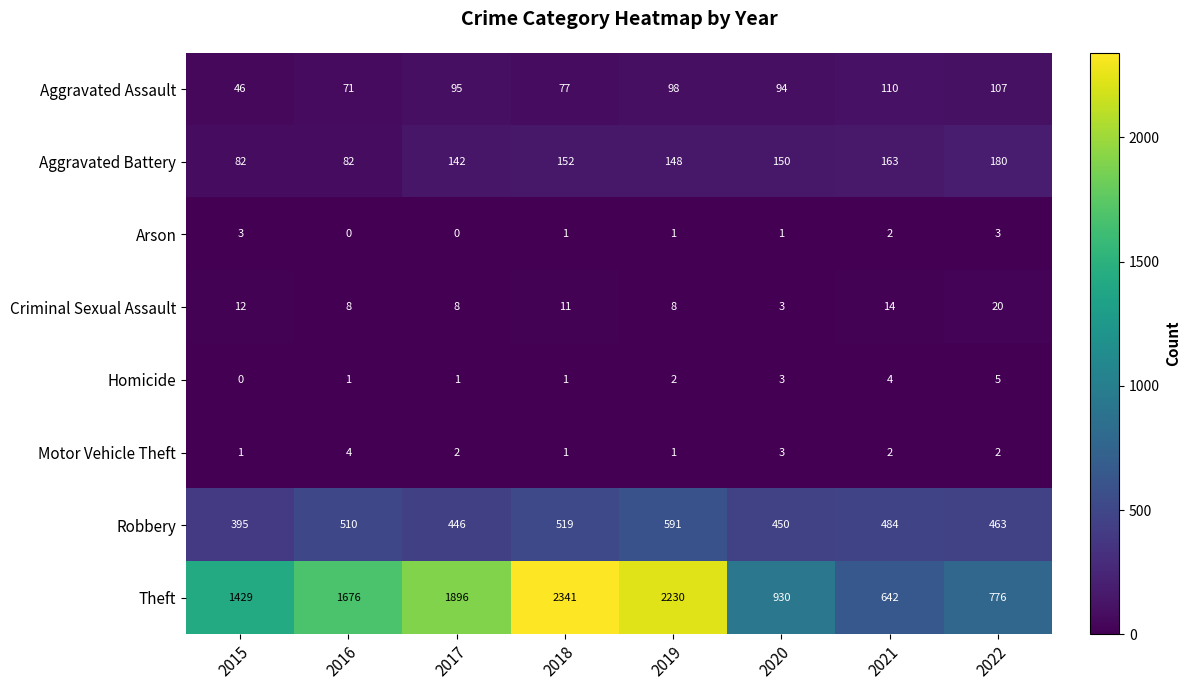

Where is Homicide nearest to the value 2?

2019